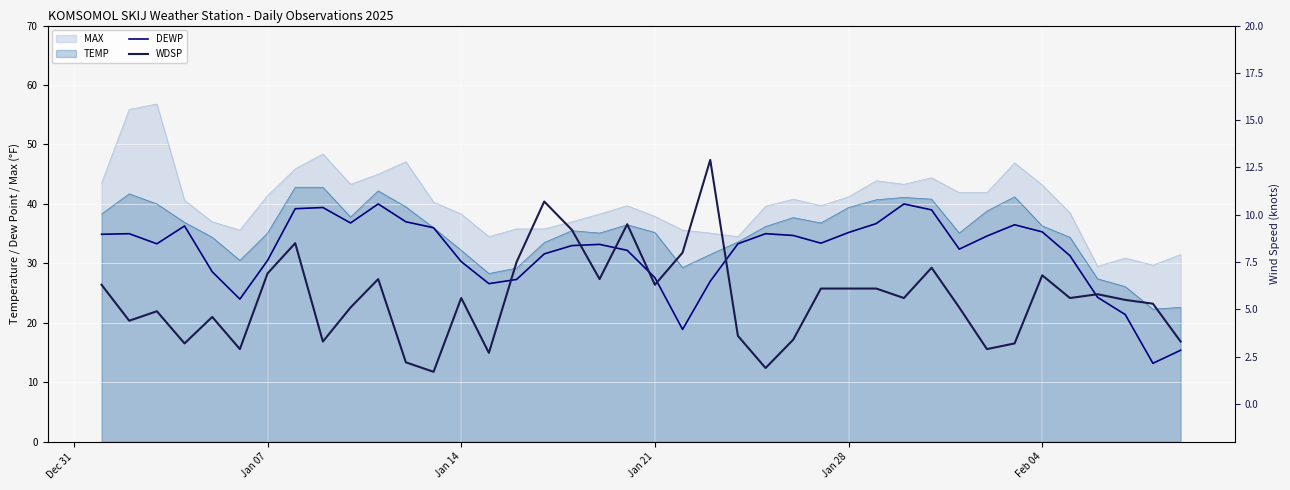

What is the difference between the maximum and minimum values in the WDSP series?

11.2